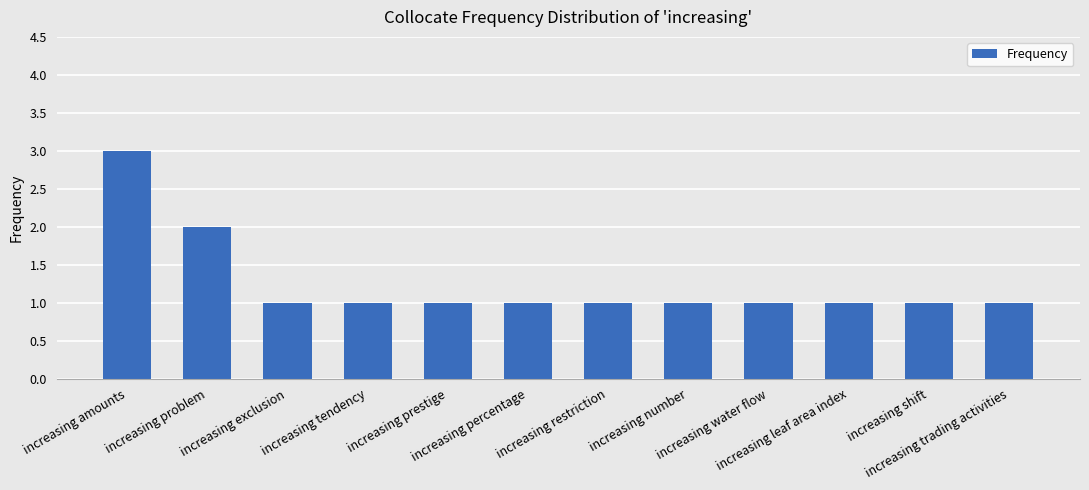

The value at increasing problem is 1. True or false?

False